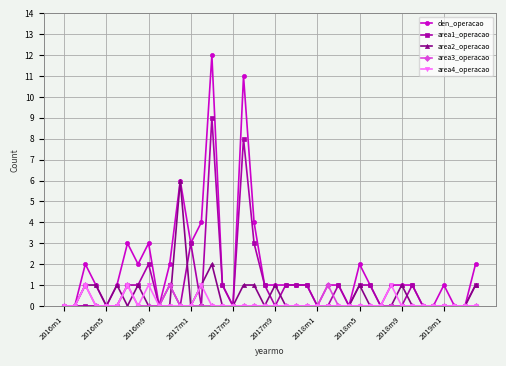

Which series has the largest range (max minus min)?

den_operacao